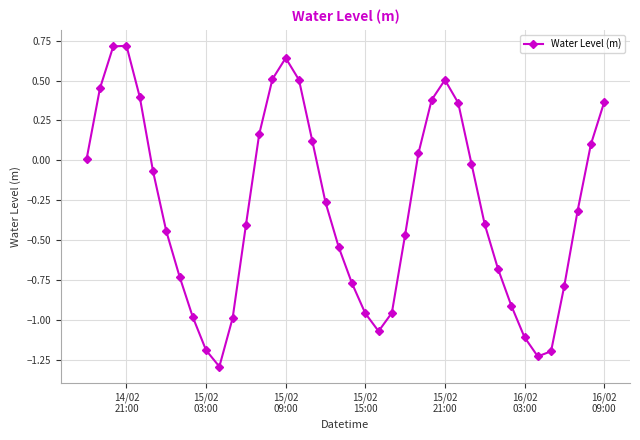

What is the sum of all values?

-11.8